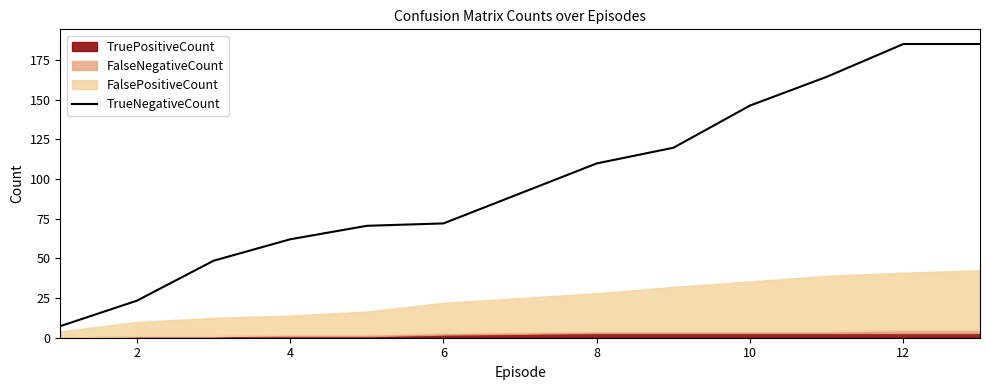

What is the highest value of the TrueNegativeCount series?

185.0